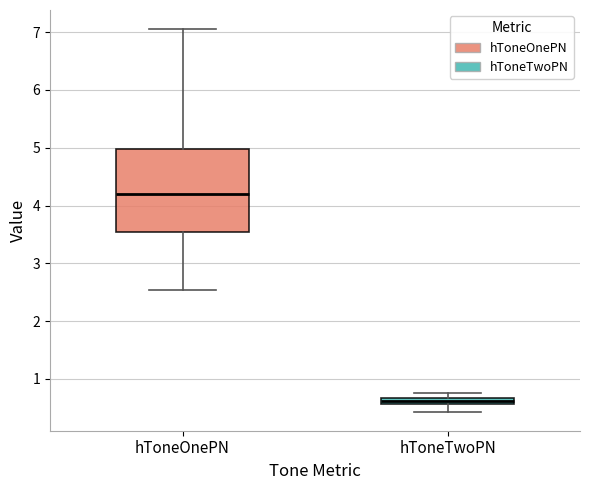

Where is the lower edge of the box for hToneTwoPN on the y-axis? The values are not printed on the chart, so give them approximately, as read against the axis.

0.6